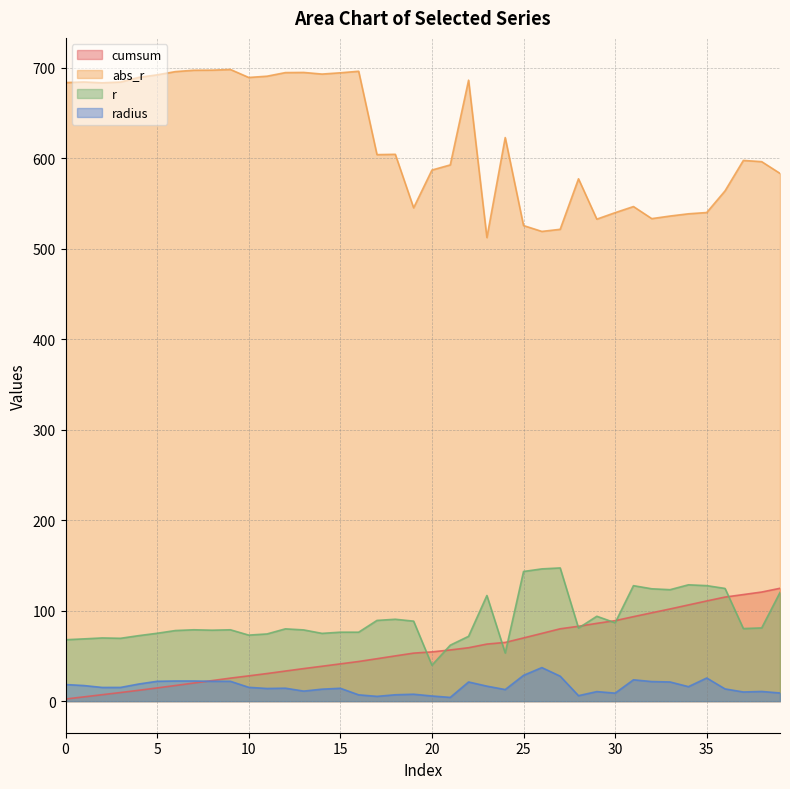

In r, how many points are lower than both neighbors (excluding endpoints)?

11